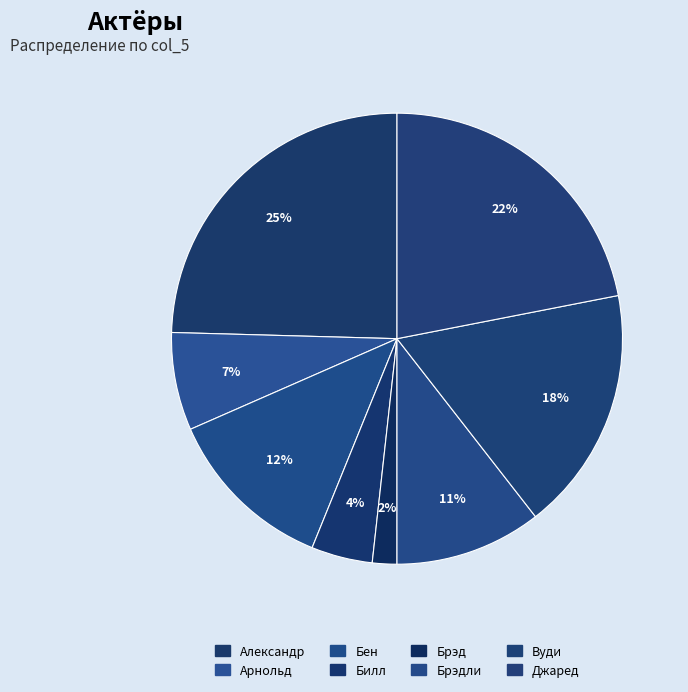

To the nearest percent, what is the difference between the Вуди and Брэдли slice percentages?

7%